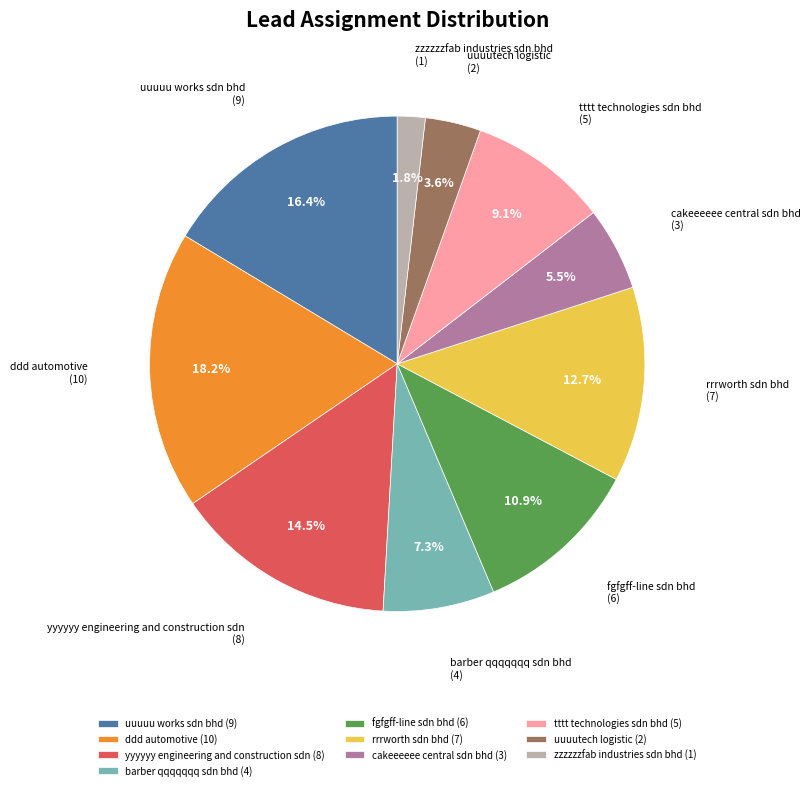

What portion of the pie excludes barber qqqqqqq sdn bhd?

92.7%